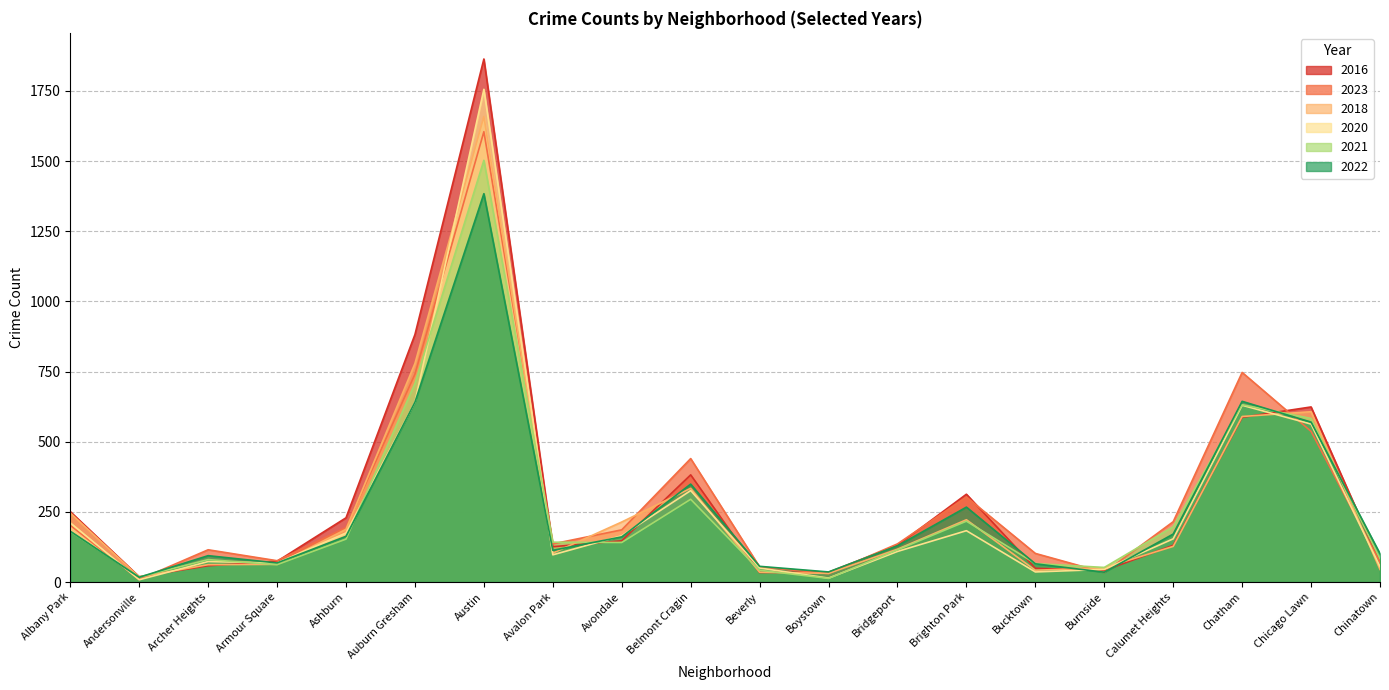

What is the difference between the maximum and minimum values in the 2021 series?

1490